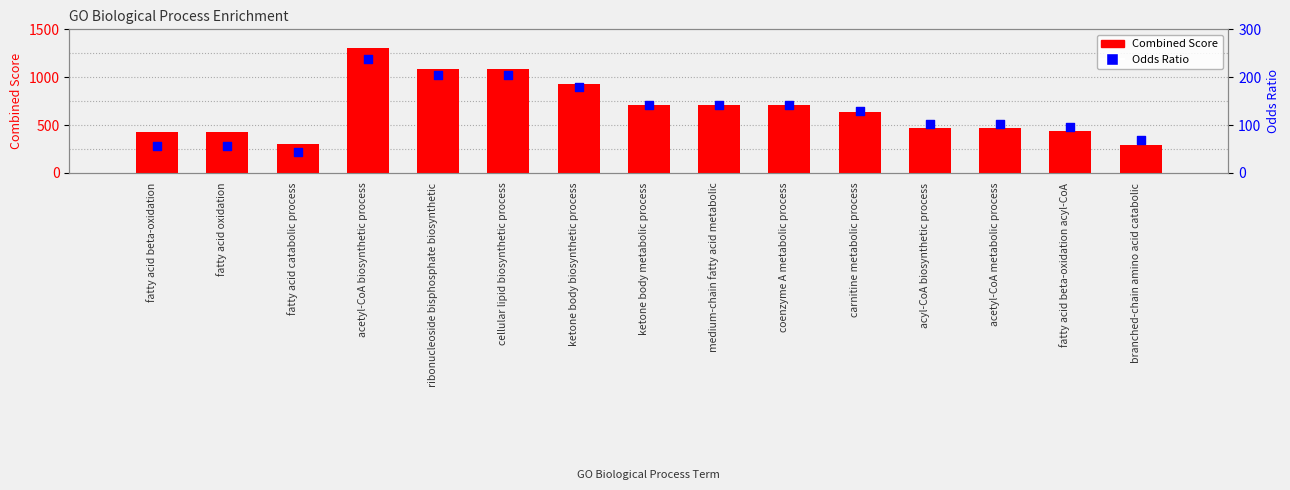

What are all the series names shown in the legend?

Combined Score, Odds Ratio